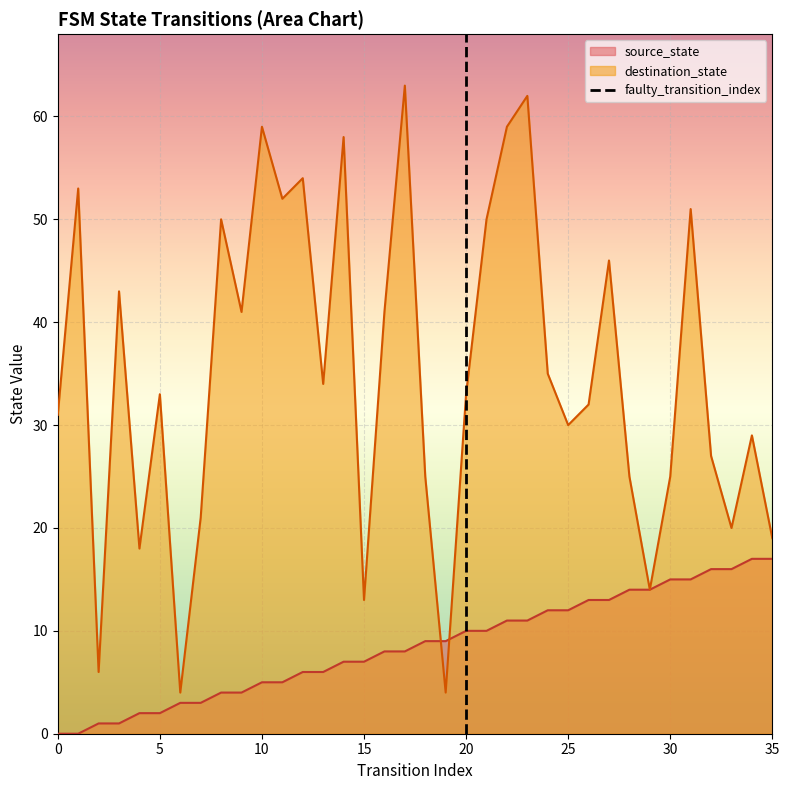

How many values are below 1?

1